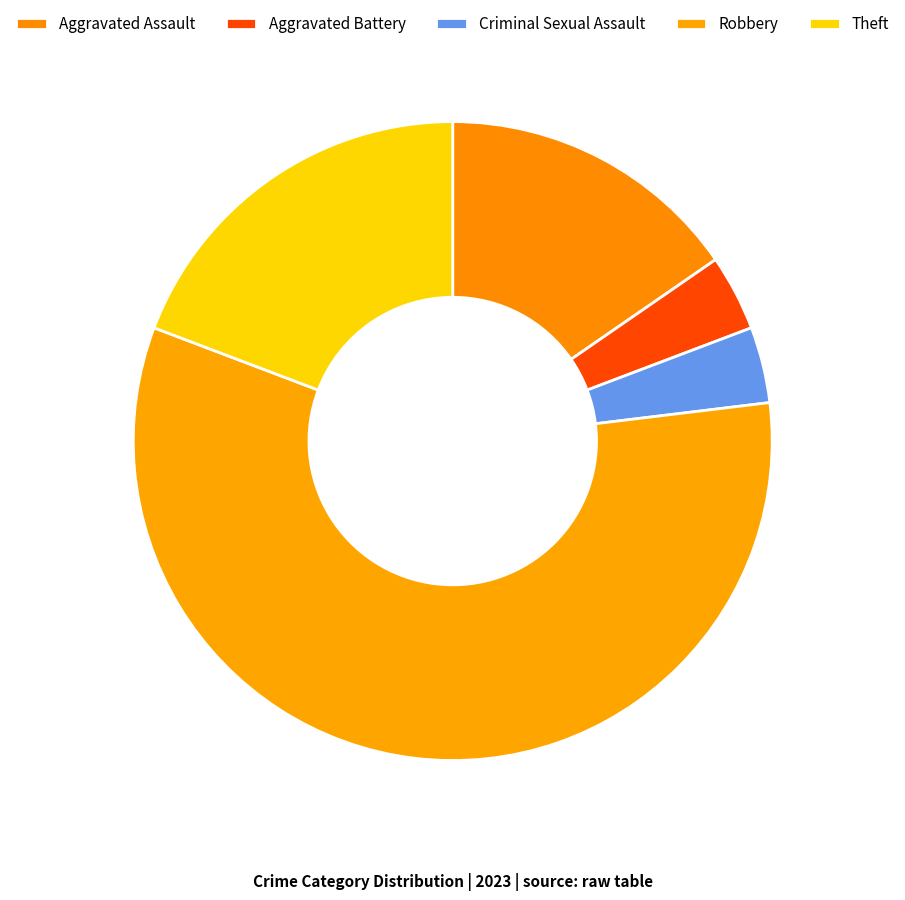

To the nearest percent, what percentage of the pie is Aggravated Battery?

4%